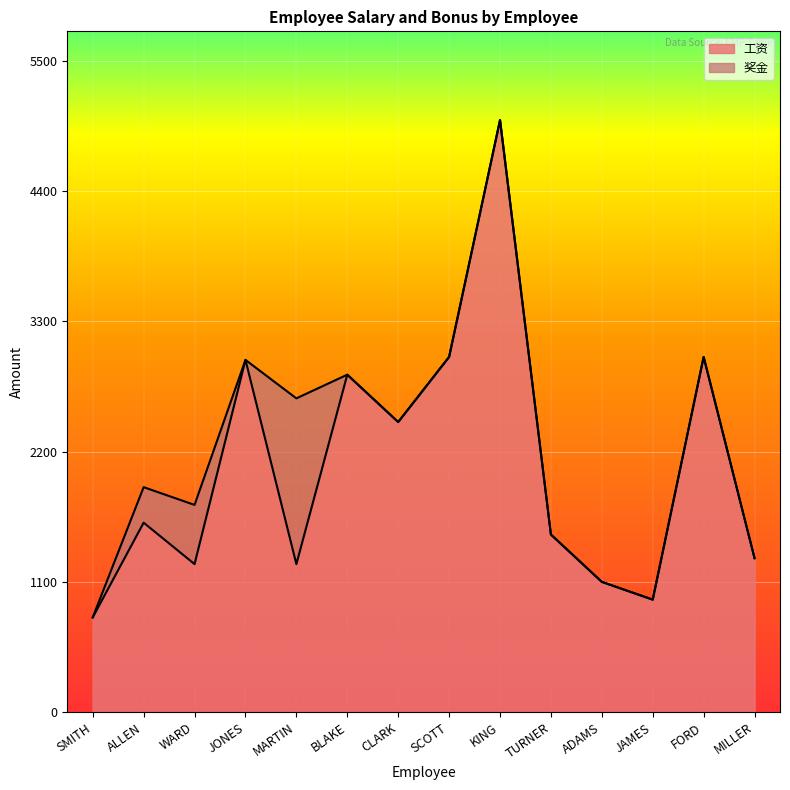

How many points are higher than both their immediate neighbors (excluding endpoints)?

5